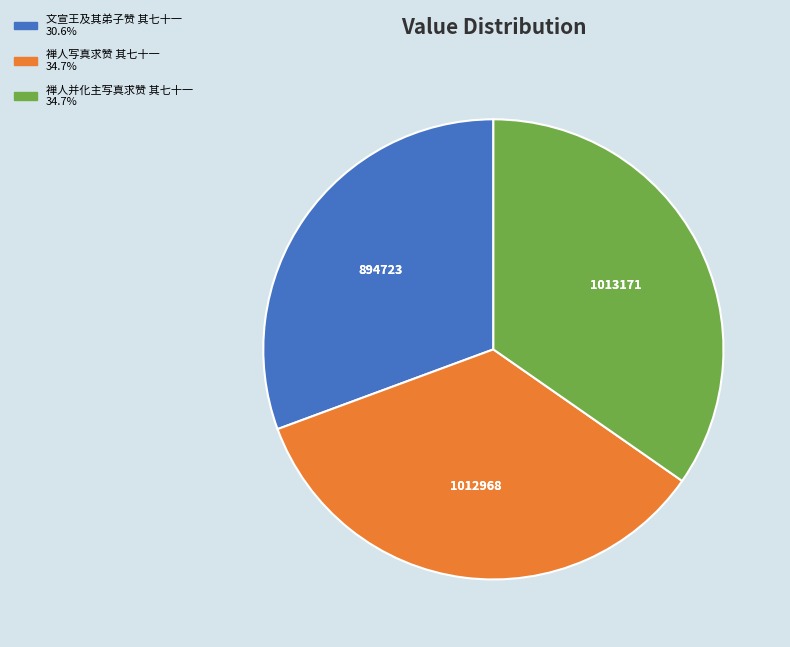

Count the number of slices in the pie.

3